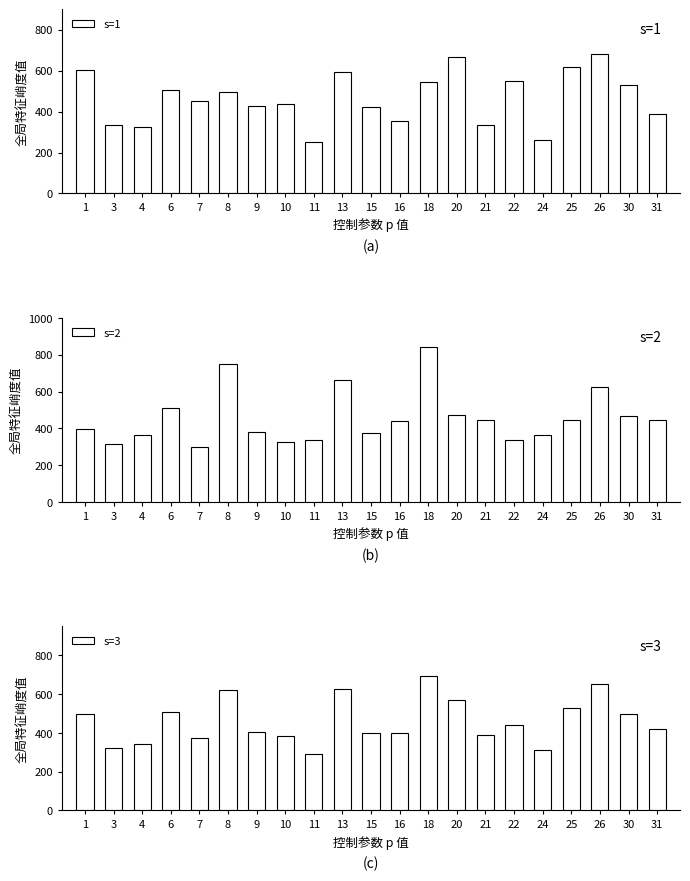

Which label corresponds to the smallest value in the chart?

11